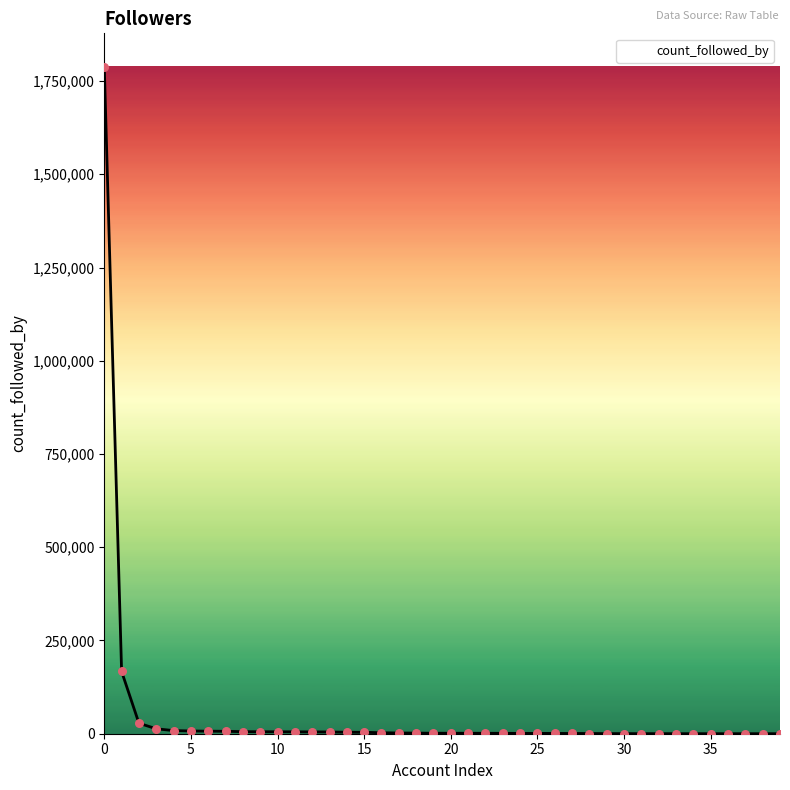

What is the difference between the maximum and minimum values?

1788476